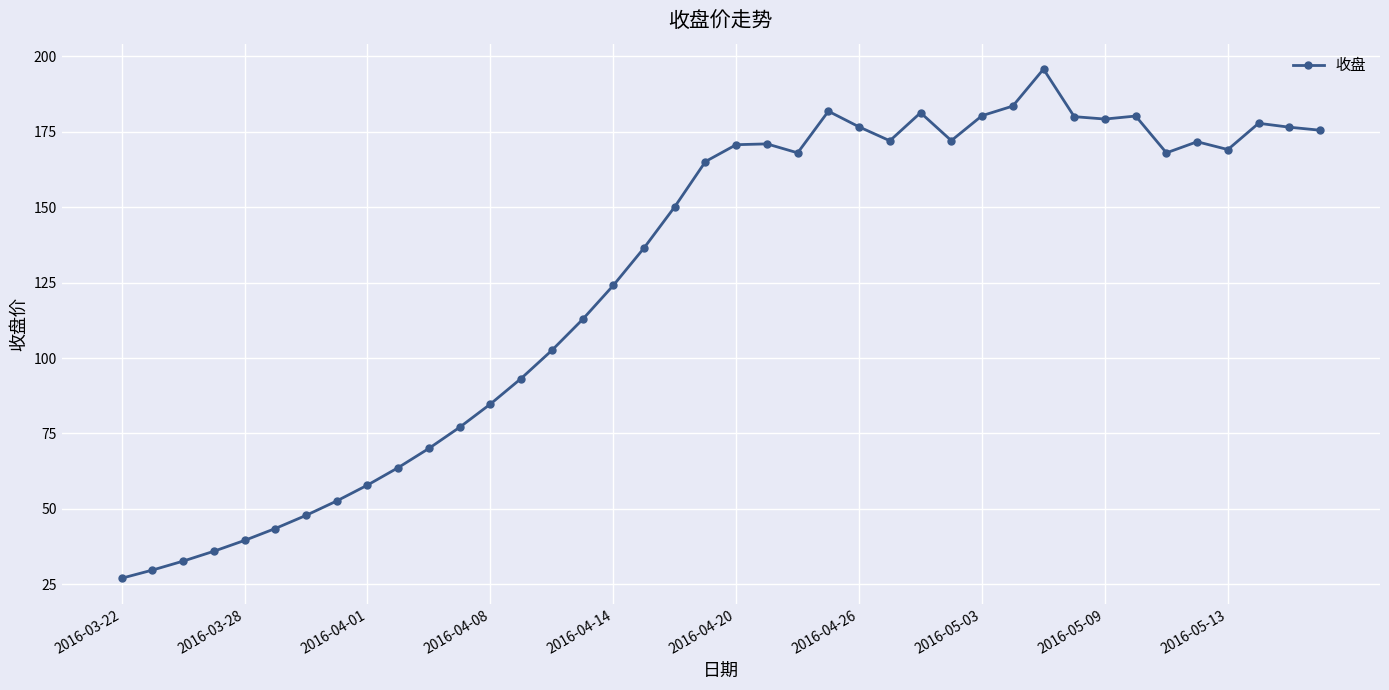

What is the value of the 26th point from the left?

172.0